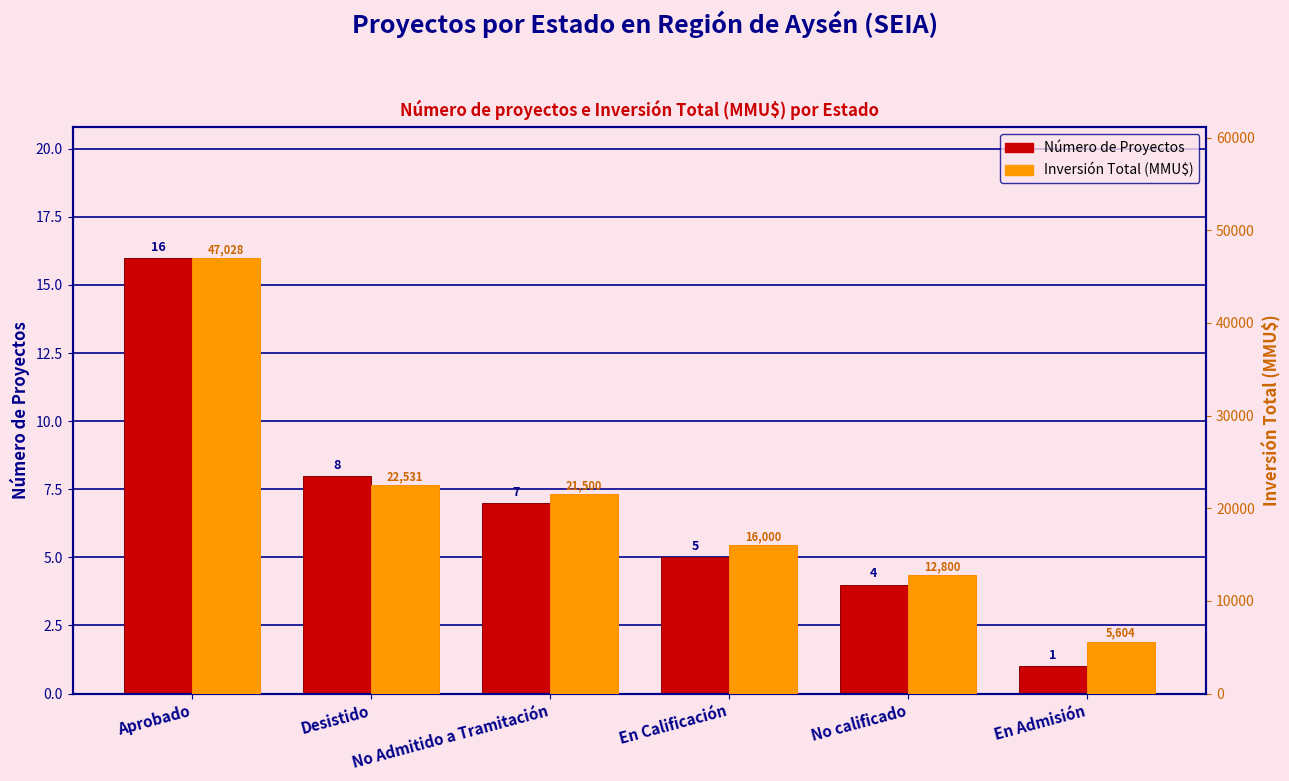

How many series are shown in this chart?

2